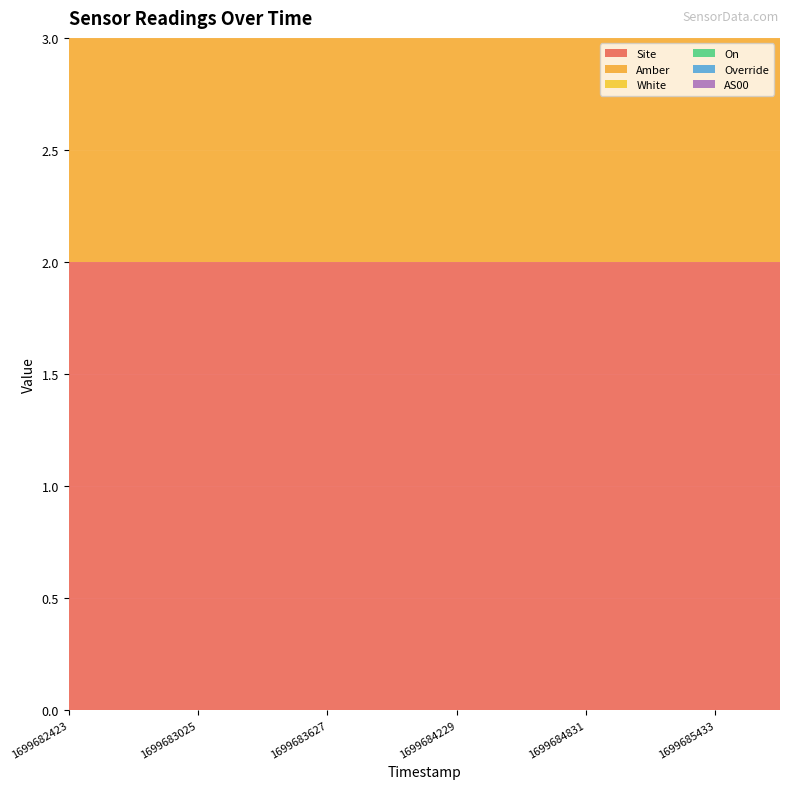

Reading right to left, list all the values displayed in this chart.

Site: 1699685734=2	1699685433=2	1699685132=2	1699684831=2	1699684530=2	1699684229=2	1699683928=2	1699683627=2	1699683326=2	1699683025=2	1699682724=2	1699682423=2
Amber: 1699685734=1	1699685433=1	1699685132=1	1699684831=1	1699684530=1	1699684229=1	1699683928=1	1699683627=1	1699683326=1	1699683025=1	1699682724=1	1699682423=1
White: 1699685734=0	1699685433=0	1699685132=0	1699684831=0	1699684530=0	1699684229=0	1699683928=0	1699683627=0	1699683326=0	1699683025=0	1699682724=0	1699682423=0
On: 1699685734=0	1699685433=0	1699685132=0	1699684831=0	1699684530=0	1699684229=0	1699683928=0	1699683627=0	1699683326=0	1699683025=0	1699682724=0	1699682423=0
Override: 1699685734=0	1699685433=0	1699685132=0	1699684831=0	1699684530=0	1699684229=0	1699683928=0	1699683627=0	1699683326=0	1699683025=0	1699682724=0	1699682423=0
AS00: 1699685734=0	1699685433=0	1699685132=0	1699684831=0	1699684530=0	1699684229=0	1699683928=0	1699683627=0	1699683326=0	1699683025=0	1699682724=0	1699682423=0